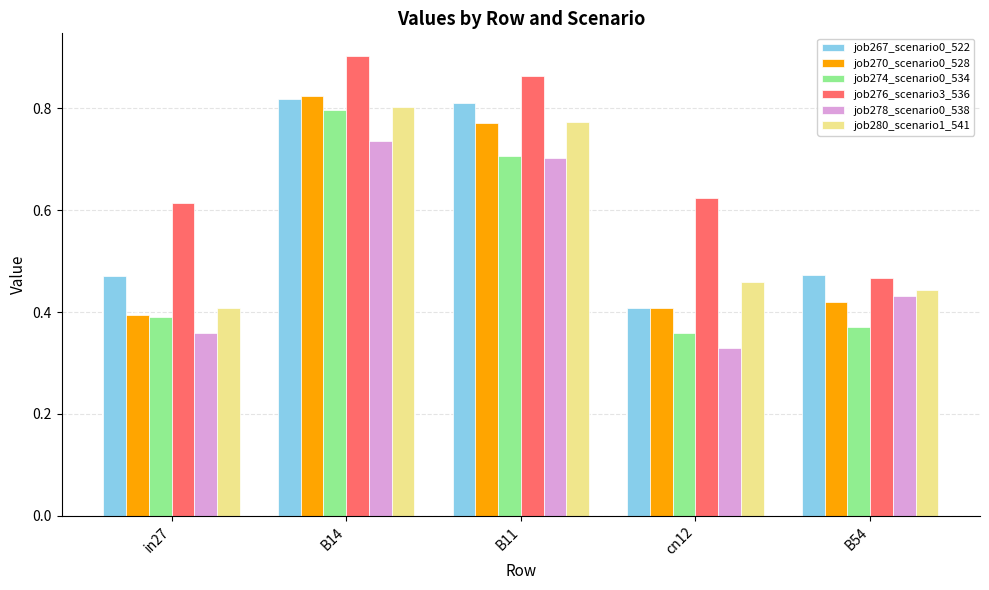

Is it true that job278_scenario0_538 equals 0.7 at B11?

True